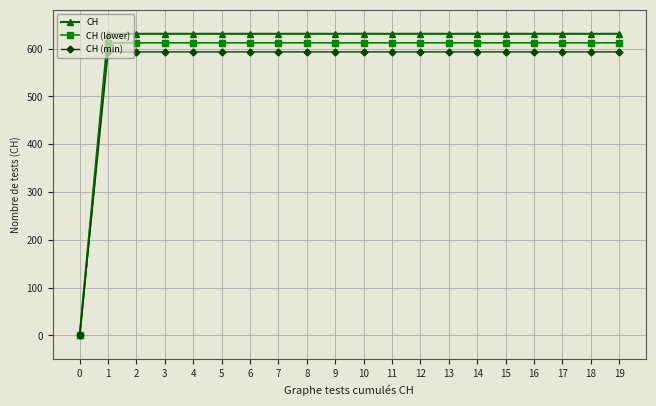

True or false: CH has a value of 426.8 at 2.

False